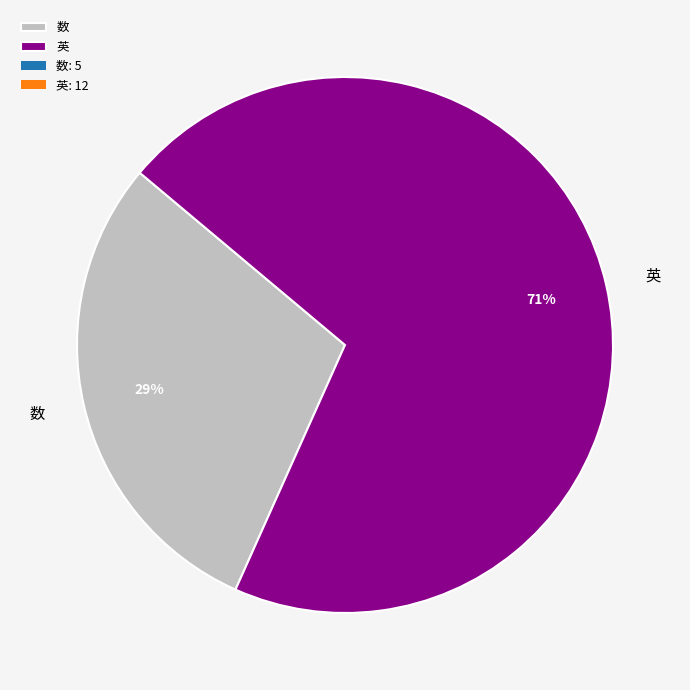

What percentage is the 数 slice, to the nearest percent?

29%